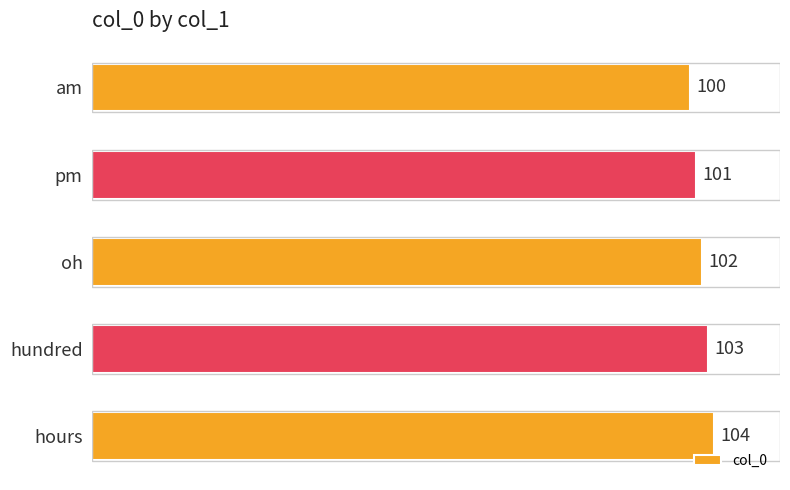

Approximately how many times larger is the value at oh compared to am?

1.0